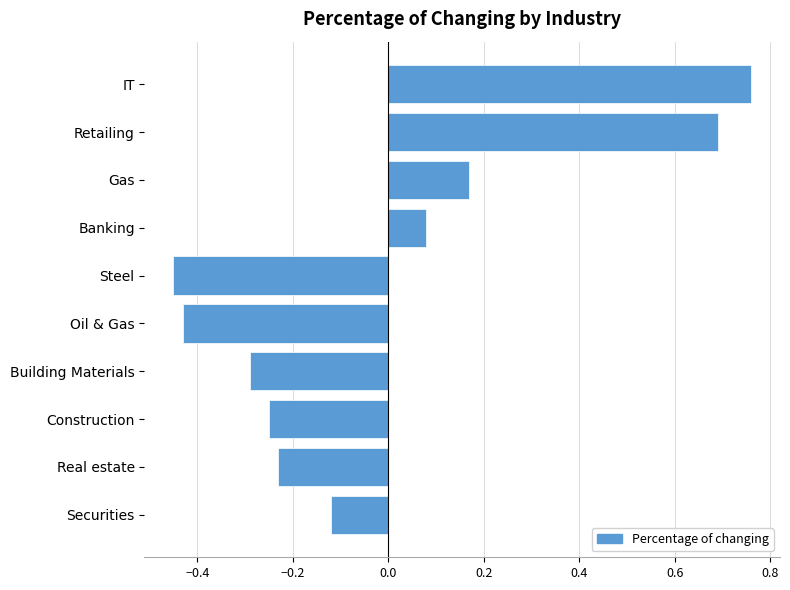

Rank the categories by value from highest to lowest.

IT, Retailing, Gas, Banking, Securities, Real estate, Construction, Building Materials, Oil & Gas, Steel